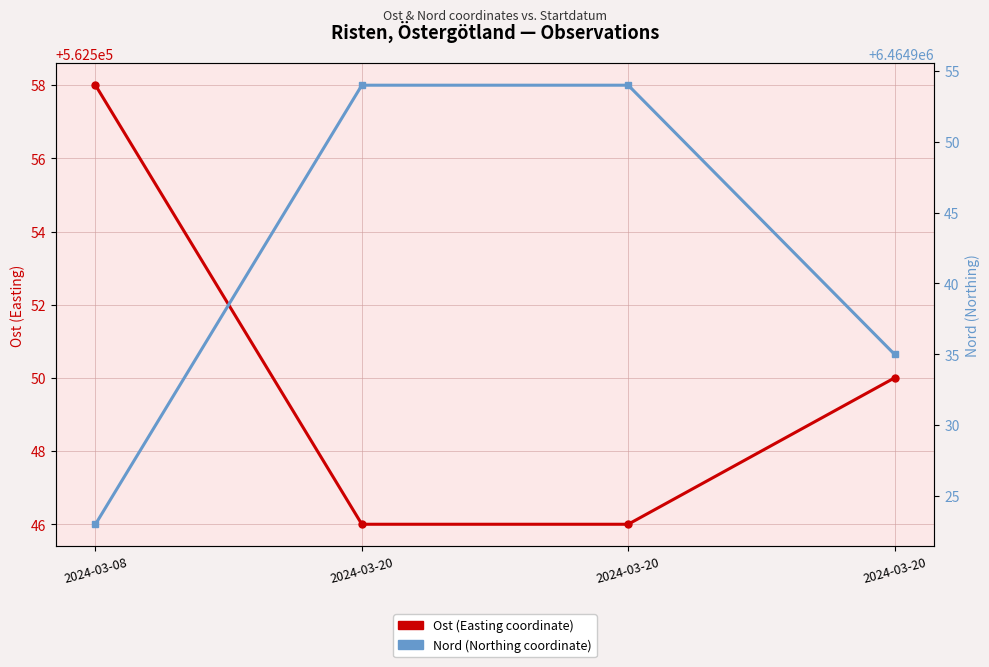

True or false: Nord (Northing coordinate) and Ost (Easting coordinate) intersect in this chart.

False